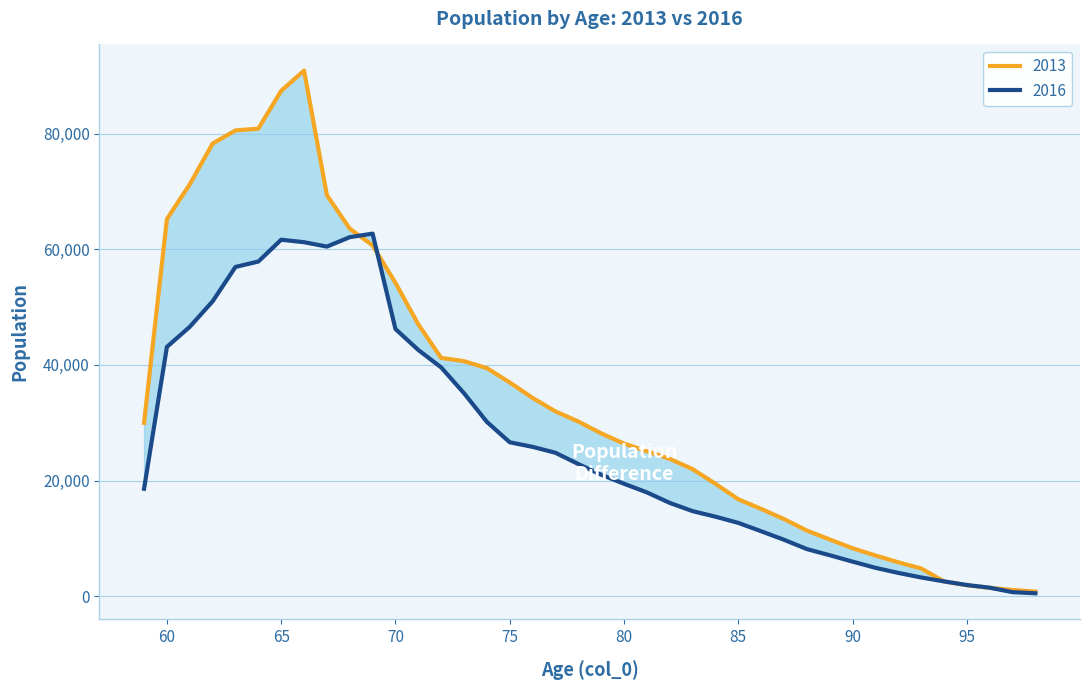

What are all the series names shown in the legend?

2013, 2016